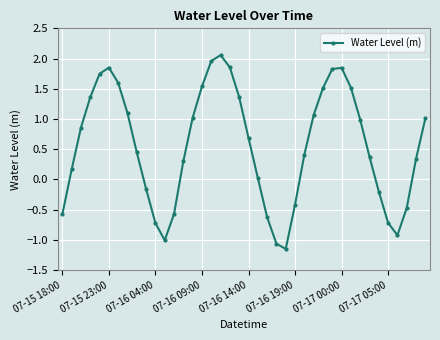

How many points are higher than both their immediate neighbors (excluding endpoints)?

3